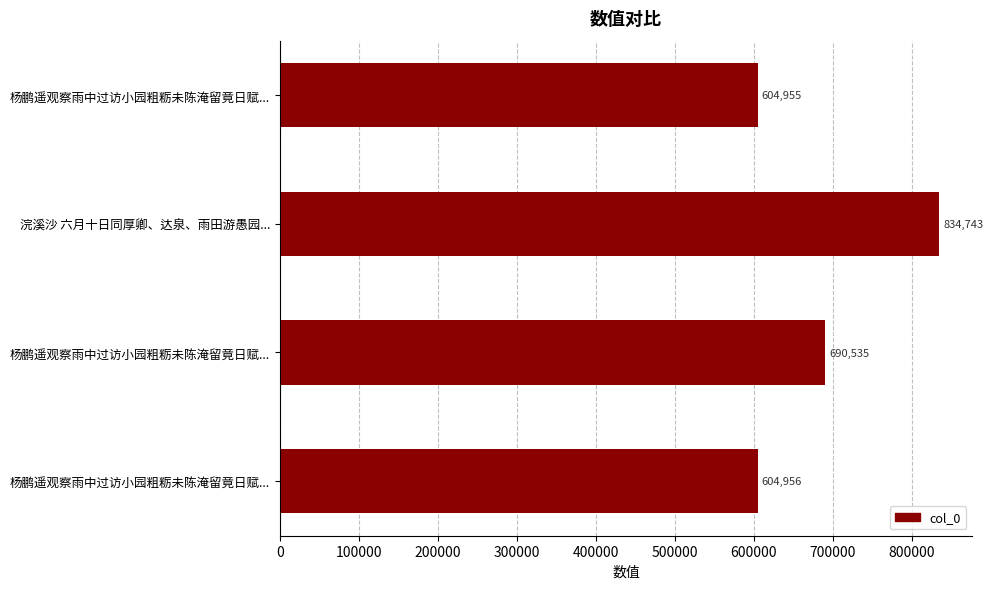

Which category has the highest value across all series?

浣溪沙 六月十日同厚卿、达泉、雨田游愚园...